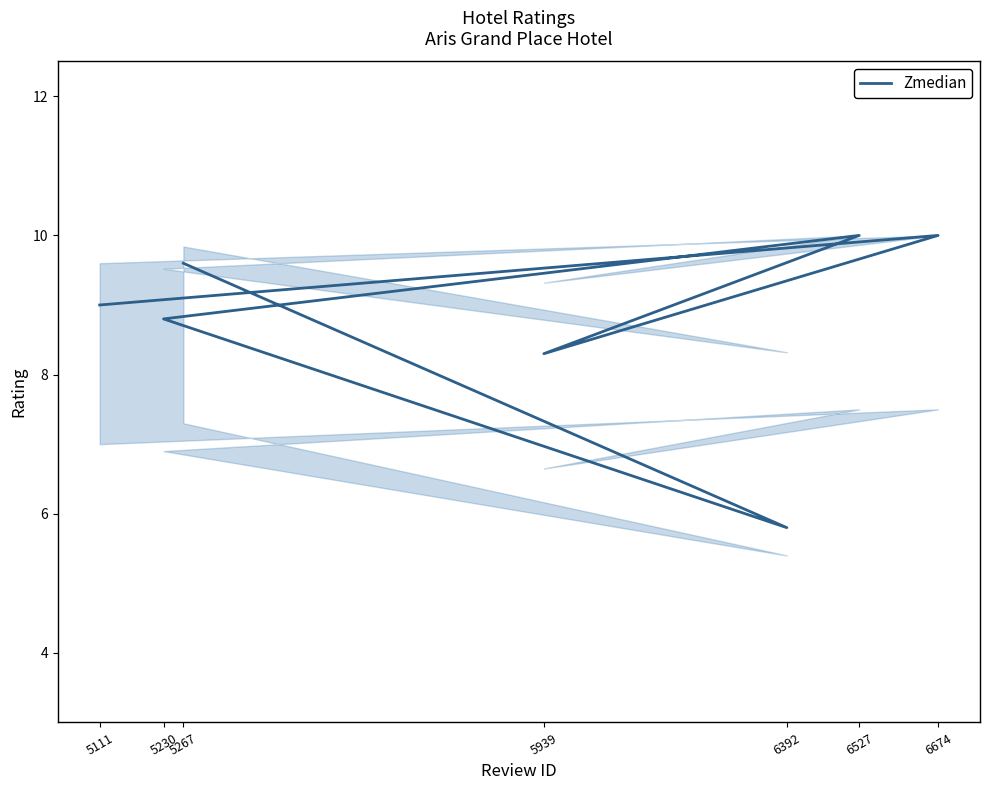

What is the difference between the maximum and second lowest values?

1.7